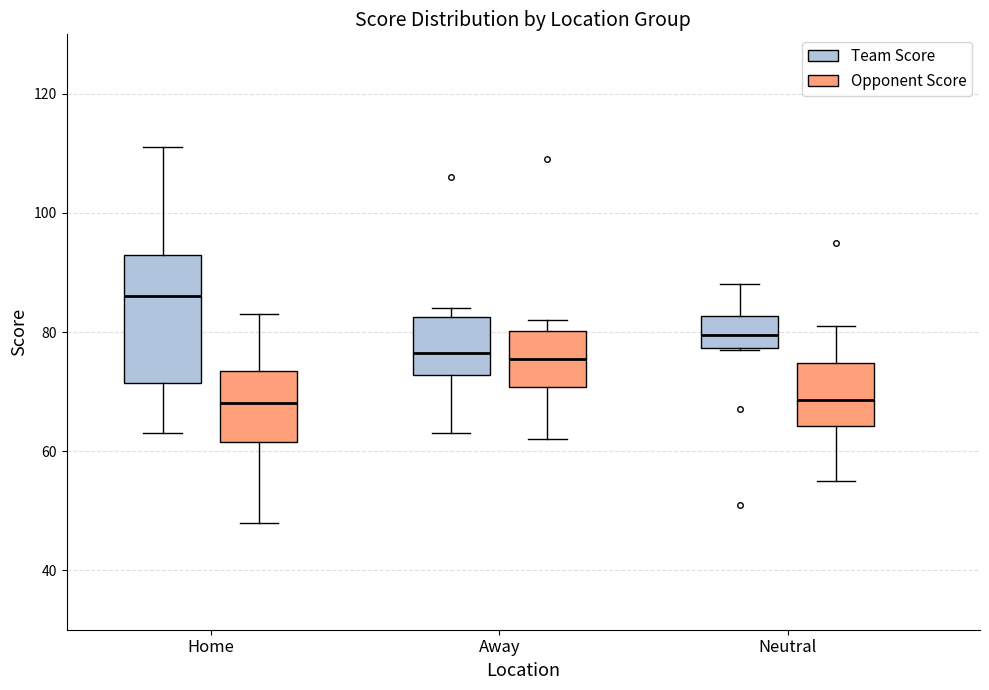

Reading left to right, read every box against the y-axis: the position of its median line, the range the box covers, and the ends of its whiskers. The values are not printed on the chart, so give them approximately, as read against the axis.

Home (Team Score): median 86, box 72 to 94, whiskers 64 to 112
Home (Opponent Score): median 68, box 62 to 74, whiskers 48 to 84
Away (Team Score): median 76, box 72 to 82, whiskers 64 to 84
Away (Opponent Score): median 76, box 70 to 80, whiskers 62 to 82
Neutral (Team Score): median 80, box 78 to 82, whiskers 78 to 88
Neutral (Opponent Score): median 68, box 64 to 74, whiskers 56 to 82